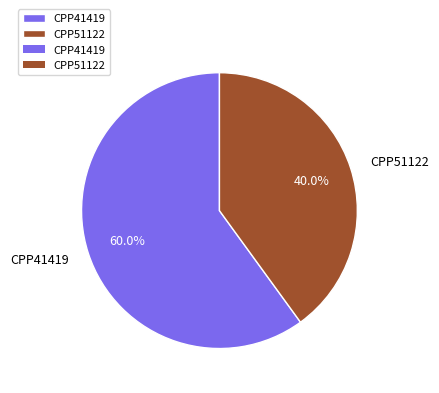

Combined, do CPP51122 and CPP41419 account for over 50%?

Yes